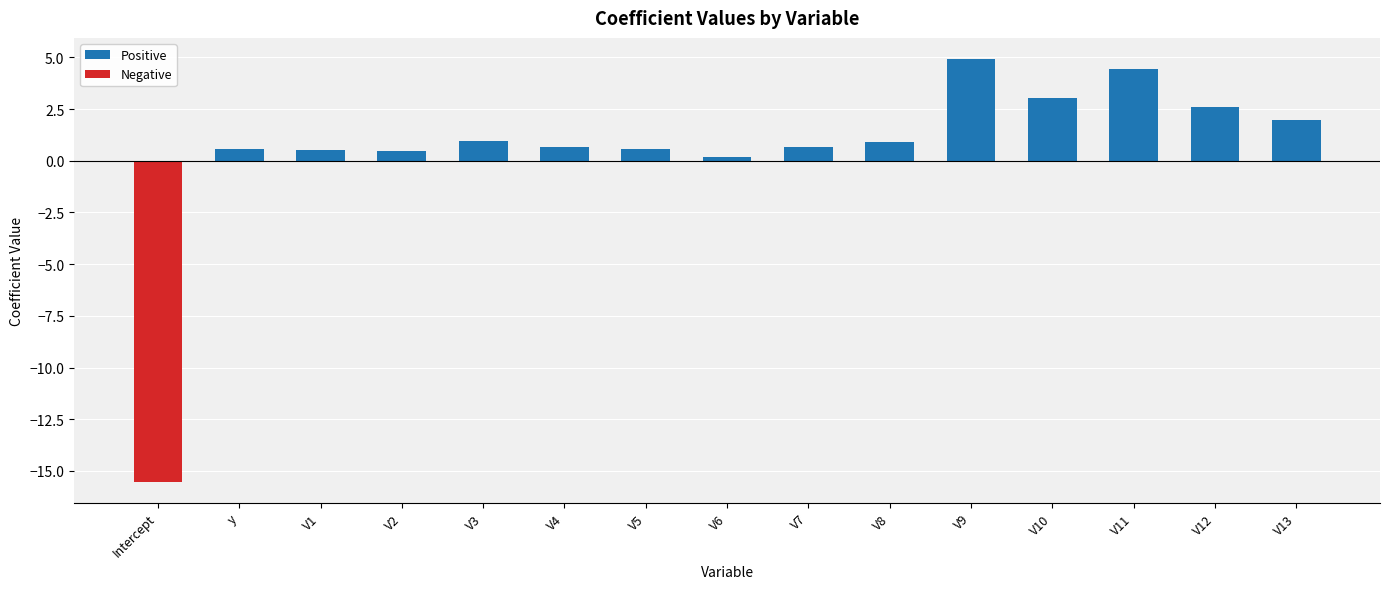

Reading left to right, transcribe all the data shown in this chart.

Positive: Intercept=0.0	y=0.6	V1=0.5	V2=0.5	V3=1.0	V4=0.7	V5=0.6	V6=0.2	V7=0.7	V8=0.9	V9=4.9	V10=3.1	V11=4.5	V12=2.6	V13=2.0
Negative: Intercept=-15.5	y=0.0	V1=0.0	V2=0.0	V3=0.0	V4=0.0	V5=0.0	V6=0.0	V7=0.0	V8=0.0	V9=0.0	V10=0.0	V11=0.0	V12=0.0	V13=0.0